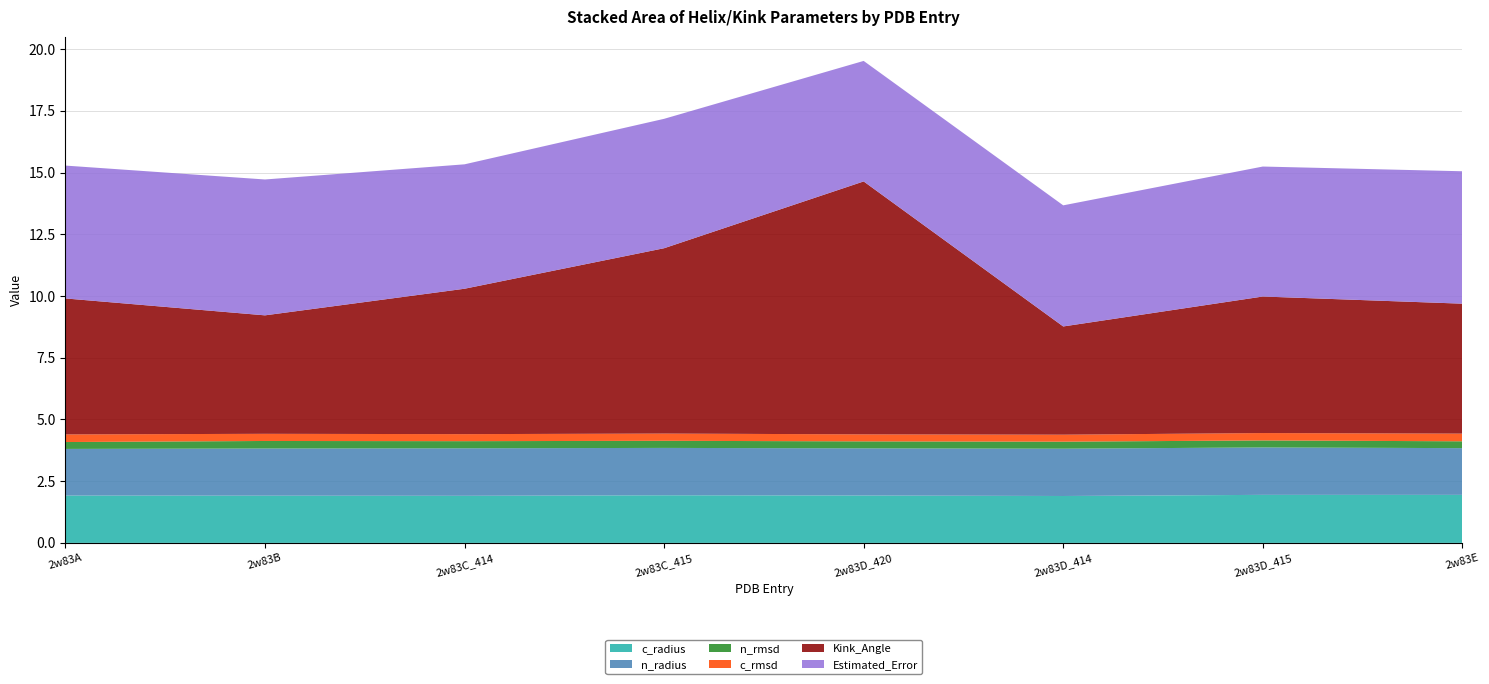

Reading left to right, extract all data points from this chart.

Kink_Angle: 2w83A=5.5	2w83B=4.8	2w83C_414=5.9	2w83C_415=7.5	2w83D_420=10.2	2w83D_414=4.4	2w83D_415=5.5	2w83E=5.3
n_radius: 2w83A=1.9	2w83B=1.9	2w83C_414=1.9	2w83C_415=1.9	2w83D_420=1.9	2w83D_414=1.9	2w83D_415=1.9	2w83E=1.9
c_radius: 2w83A=1.9	2w83B=1.9	2w83C_414=1.9	2w83C_415=1.9	2w83D_420=1.9	2w83D_414=1.9	2w83D_415=1.9	2w83E=1.9
n_rmsd: 2w83A=0.3	2w83B=0.3	2w83C_414=0.3	2w83C_415=0.3	2w83D_420=0.3	2w83D_414=0.3	2w83D_415=0.3	2w83E=0.3
c_rmsd: 2w83A=0.3	2w83B=0.3	2w83C_414=0.3	2w83C_415=0.3	2w83D_420=0.3	2w83D_414=0.3	2w83D_415=0.3	2w83E=0.3
Estimated_Error: 2w83A=5.4	2w83B=5.5	2w83C_414=5.0	2w83C_415=5.2	2w83D_420=4.9	2w83D_414=4.9	2w83D_415=5.3	2w83E=5.4